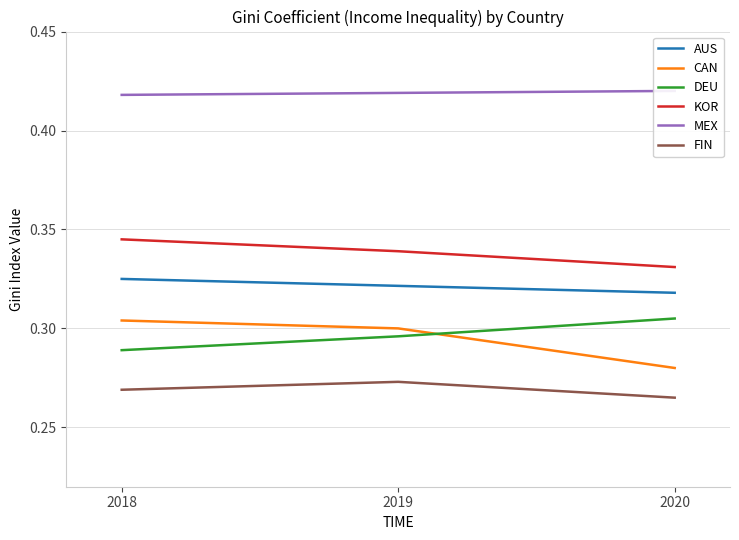

At how many categories does at least one series exceed 0?

3